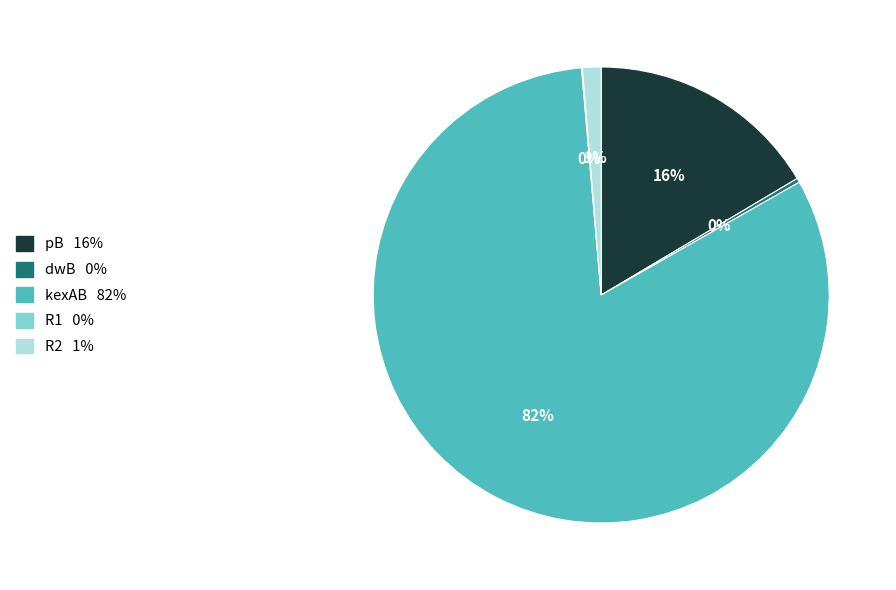

Is there a majority slice in this chart?

Yes